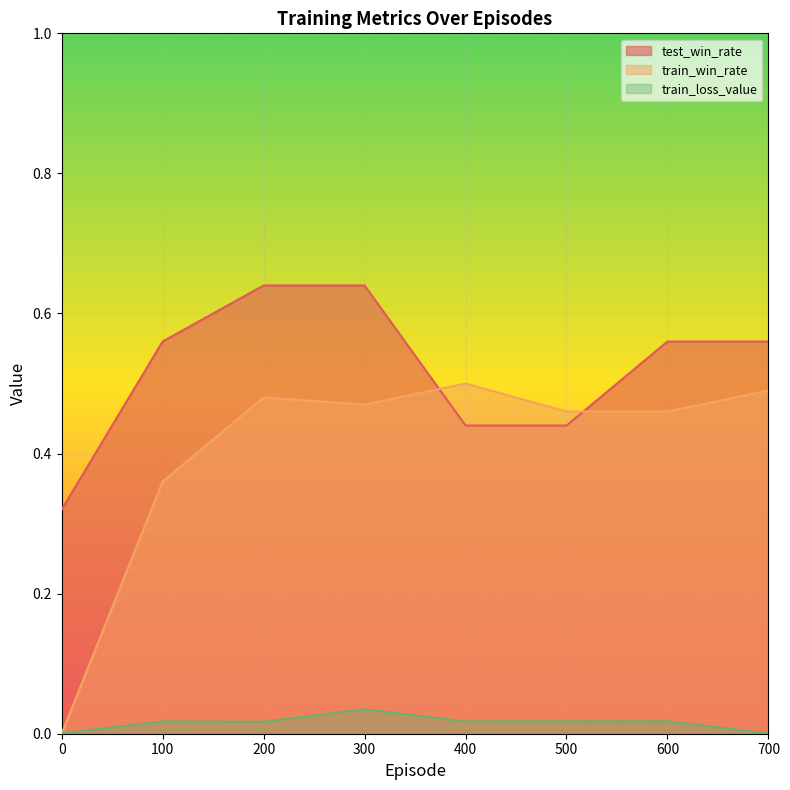

True or false: train_loss_value and test_win_rate intersect in this chart.

False